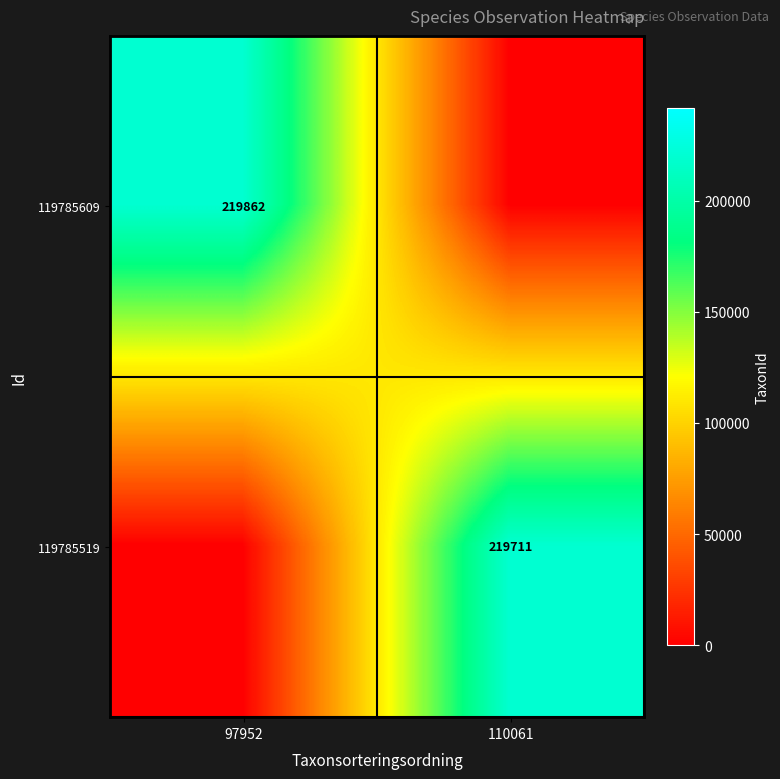

How many distinct data groups are displayed?

2